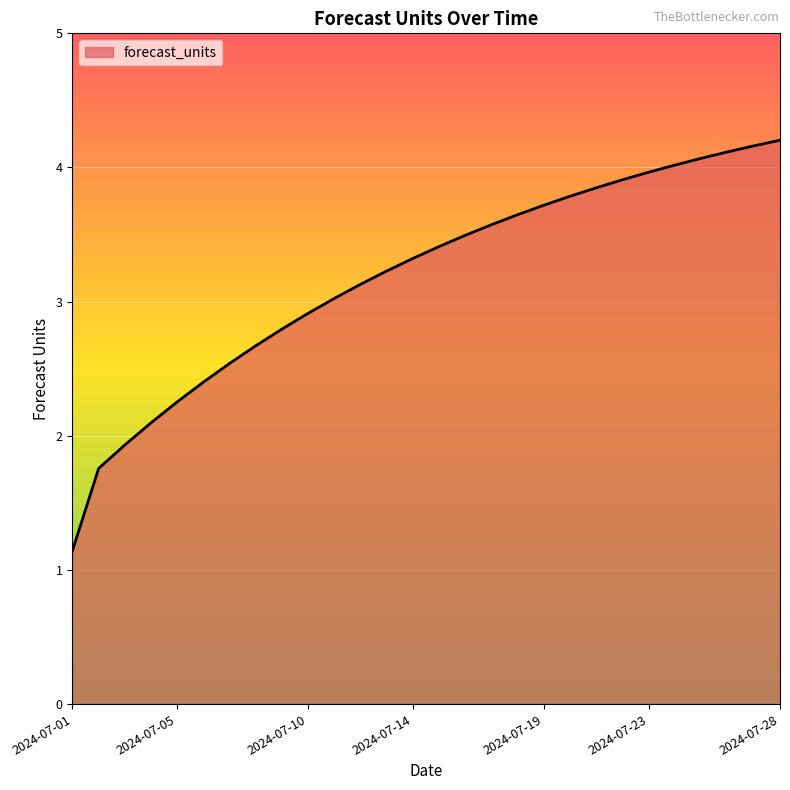

What is the smallest value displayed?

1.1